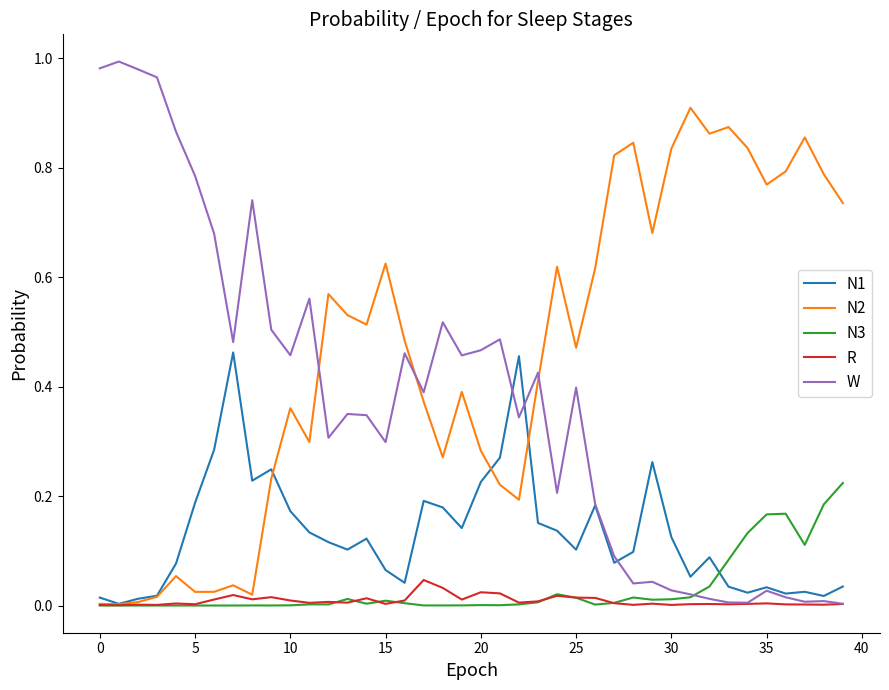

Rank the series by their maximum value, from highest to lowest.

W, N2, N1, N3, R